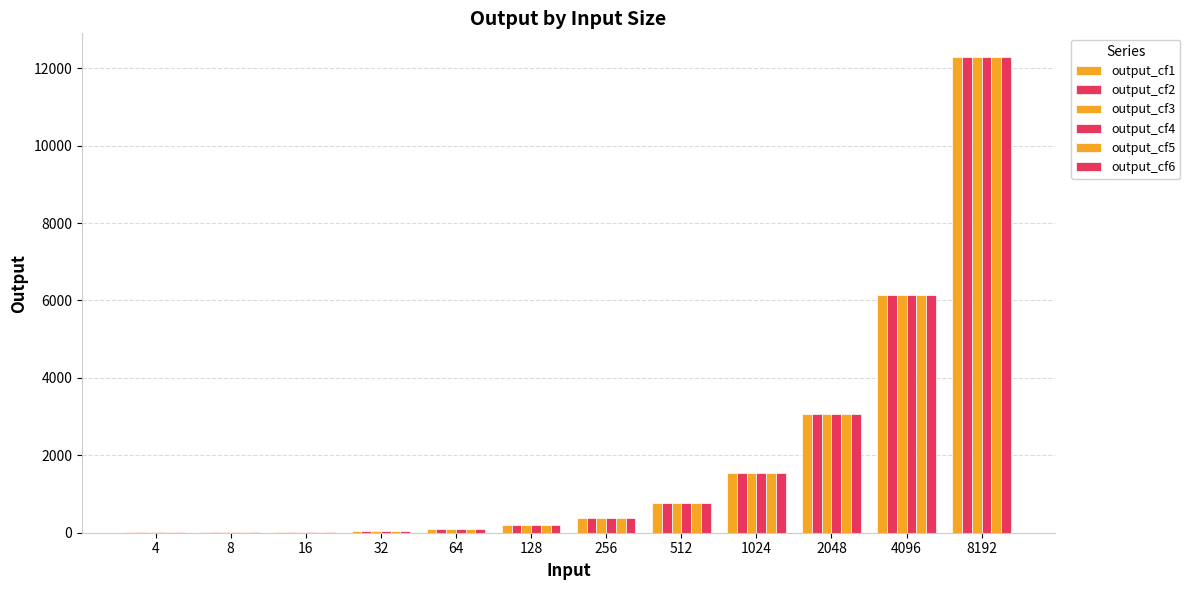

How many groups of bars are there?

12